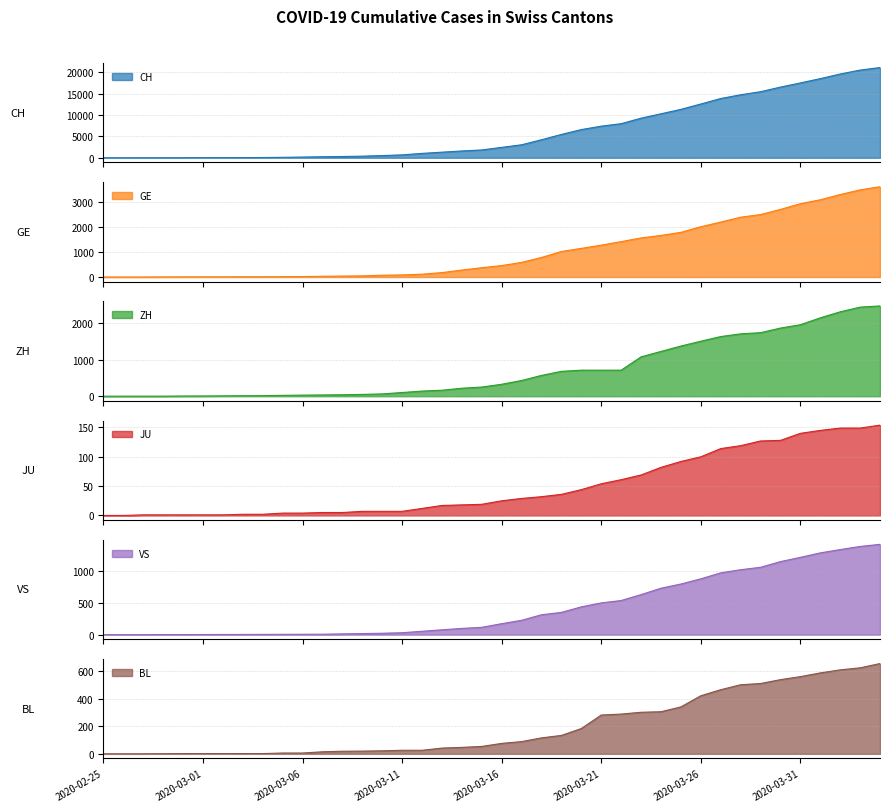

Is it true that JU equals 2 at 2020-02-29?

False